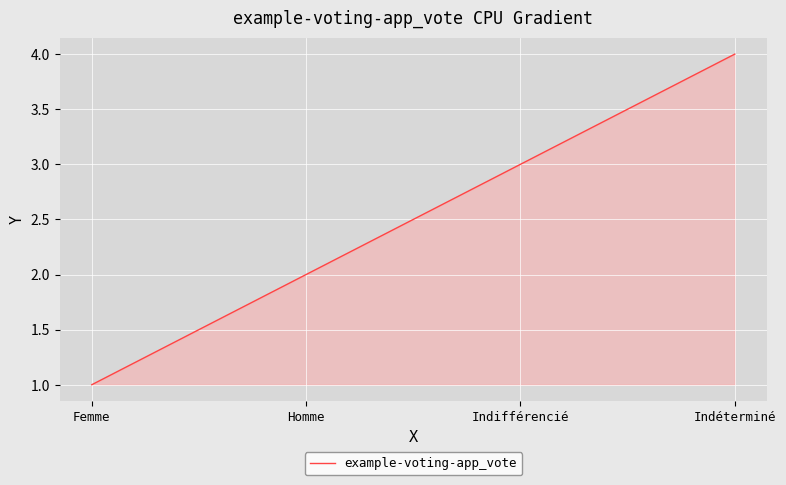

Which label corresponds to the smallest value in the chart?

Femme